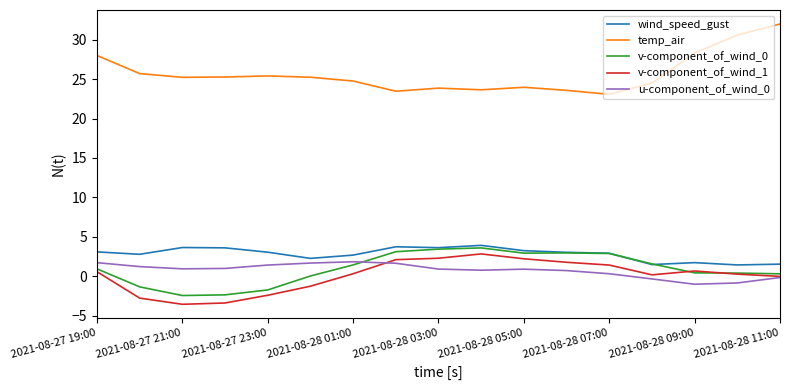

What is the maximum value shown in the chart?

32.0